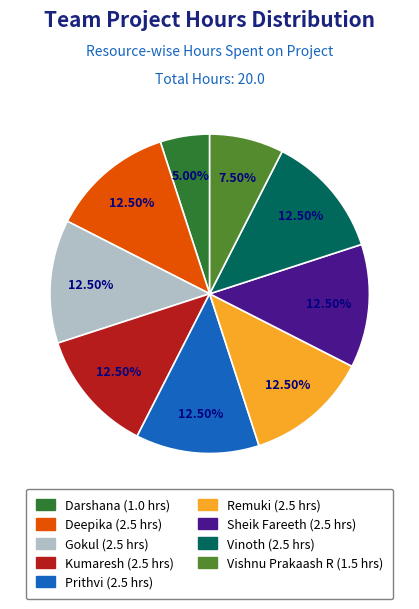

Does Gokul represent more than half of the total?

No